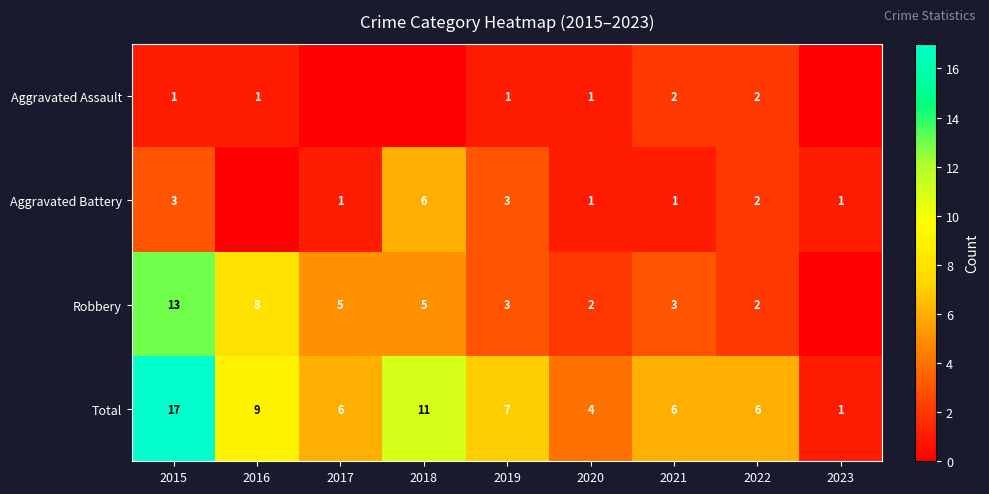

Which series changed the most between 2015 and 2021?

Total